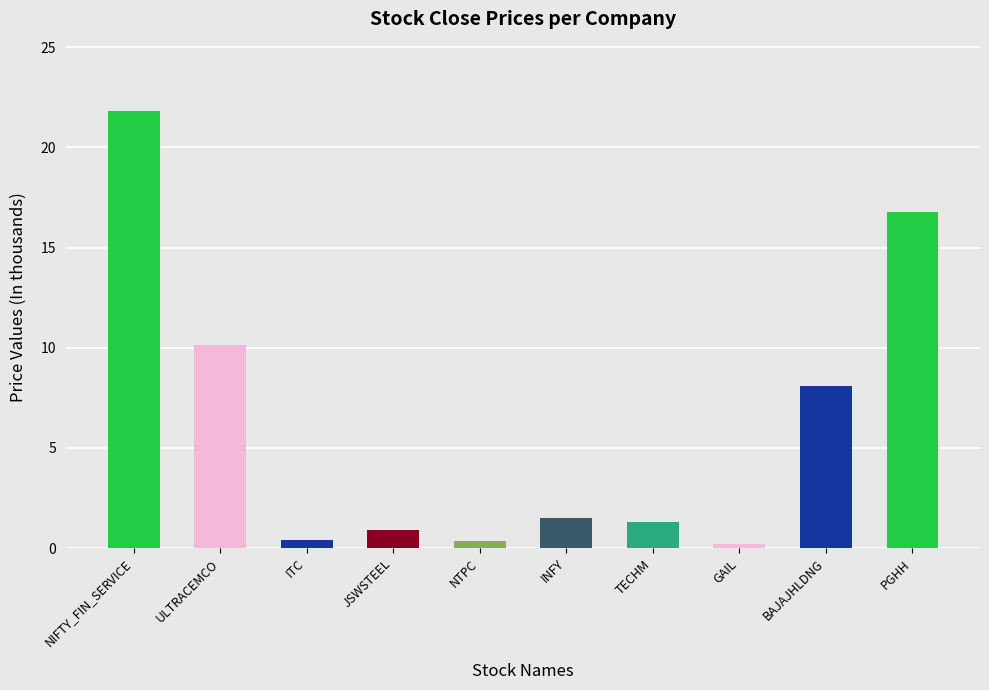

What is the label of the 3rd bar from the right?

GAIL